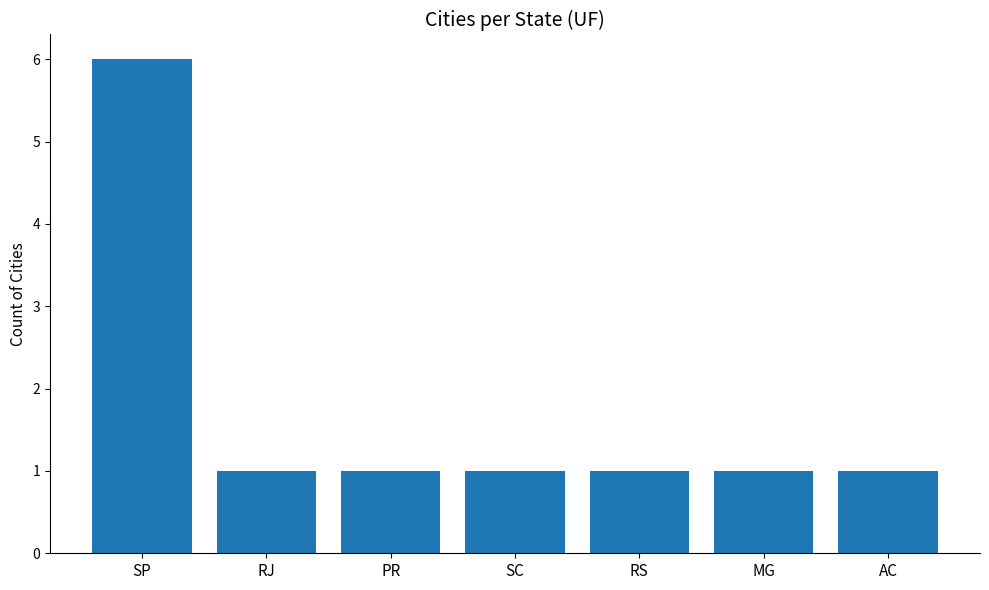

Reading left to right, transcribe all the data shown in this chart.

6	1	1	1	1	1	1